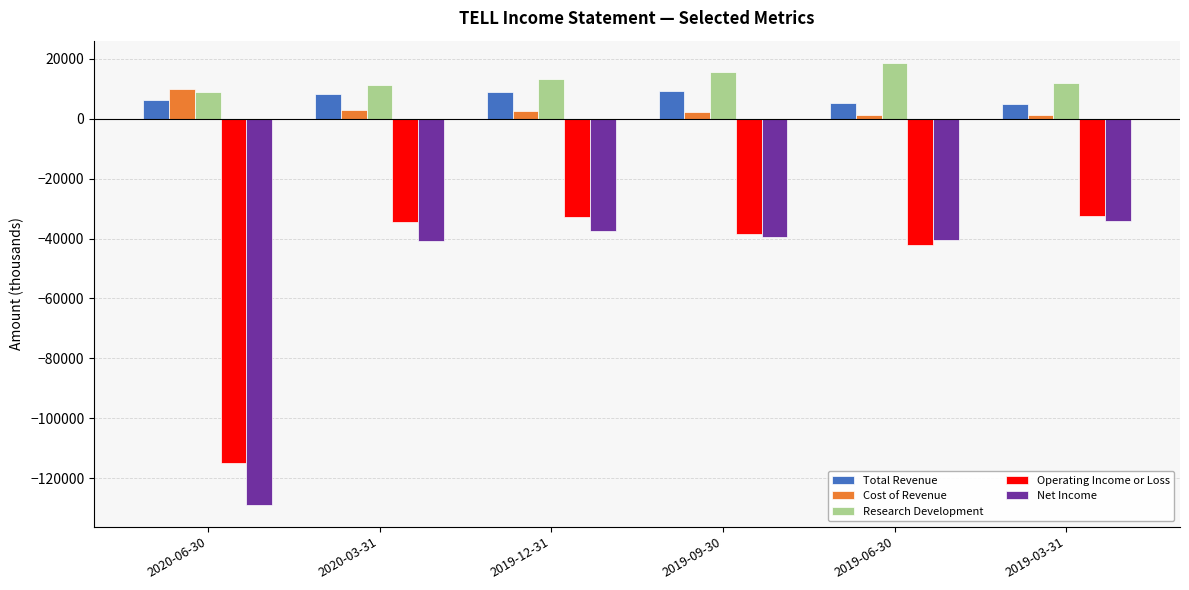

What is the difference between the second highest and second lowest values in the Net Income series?

3200